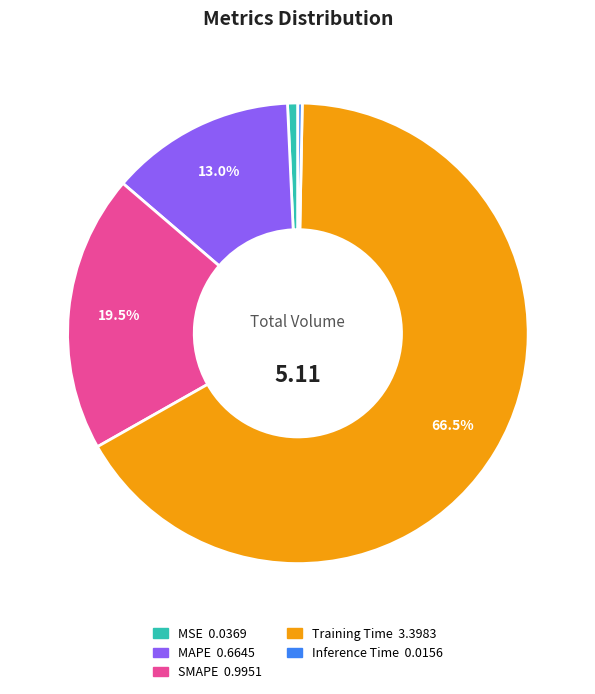

What is the largest slice in the pie chart?

Training Time